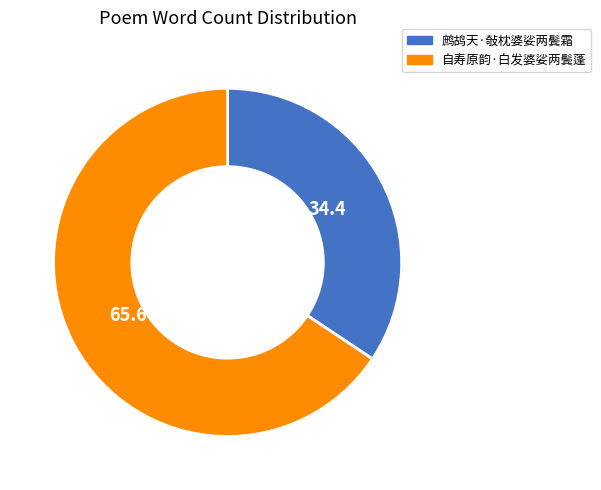

Rank the categories by value from highest to lowest.

自寿原韵·白发婆娑两鬓蓬, 鹧鸪天·敧枕婆娑两鬓霜